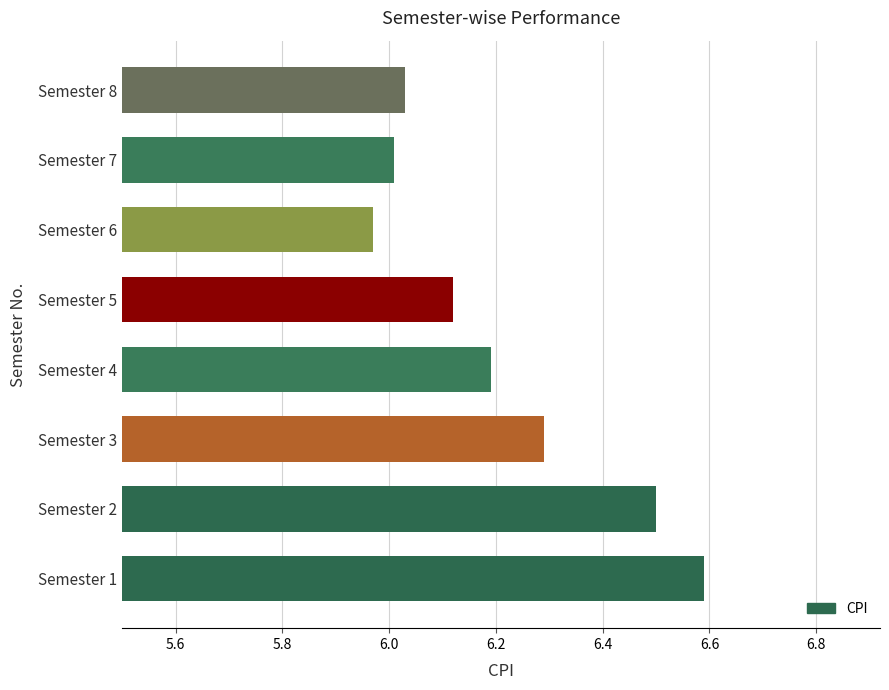

What is the difference between the second highest and second lowest values?

0.5